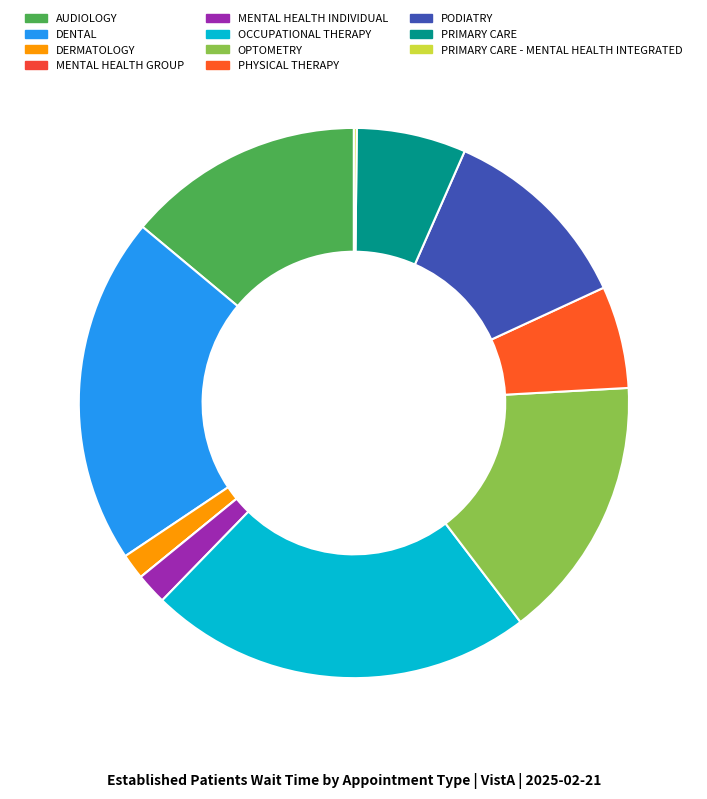

Which category has the smallest portion of the pie?

MENTAL HEALTH GROUP